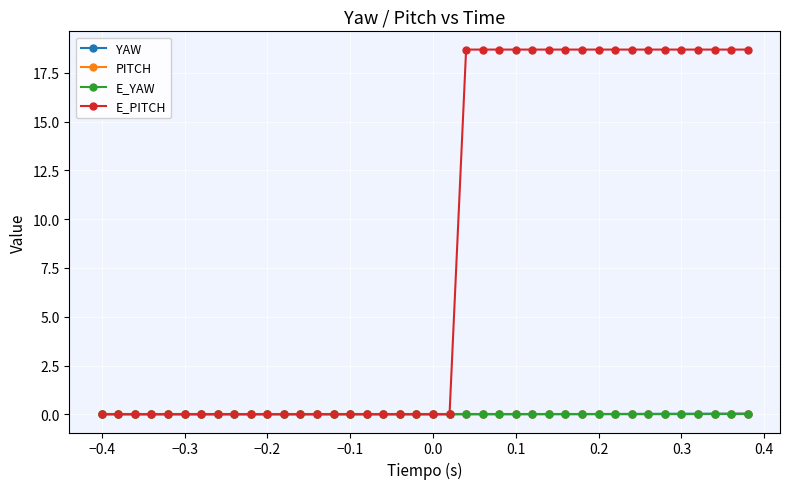

At how many categories does at least one series exceed 4?

18